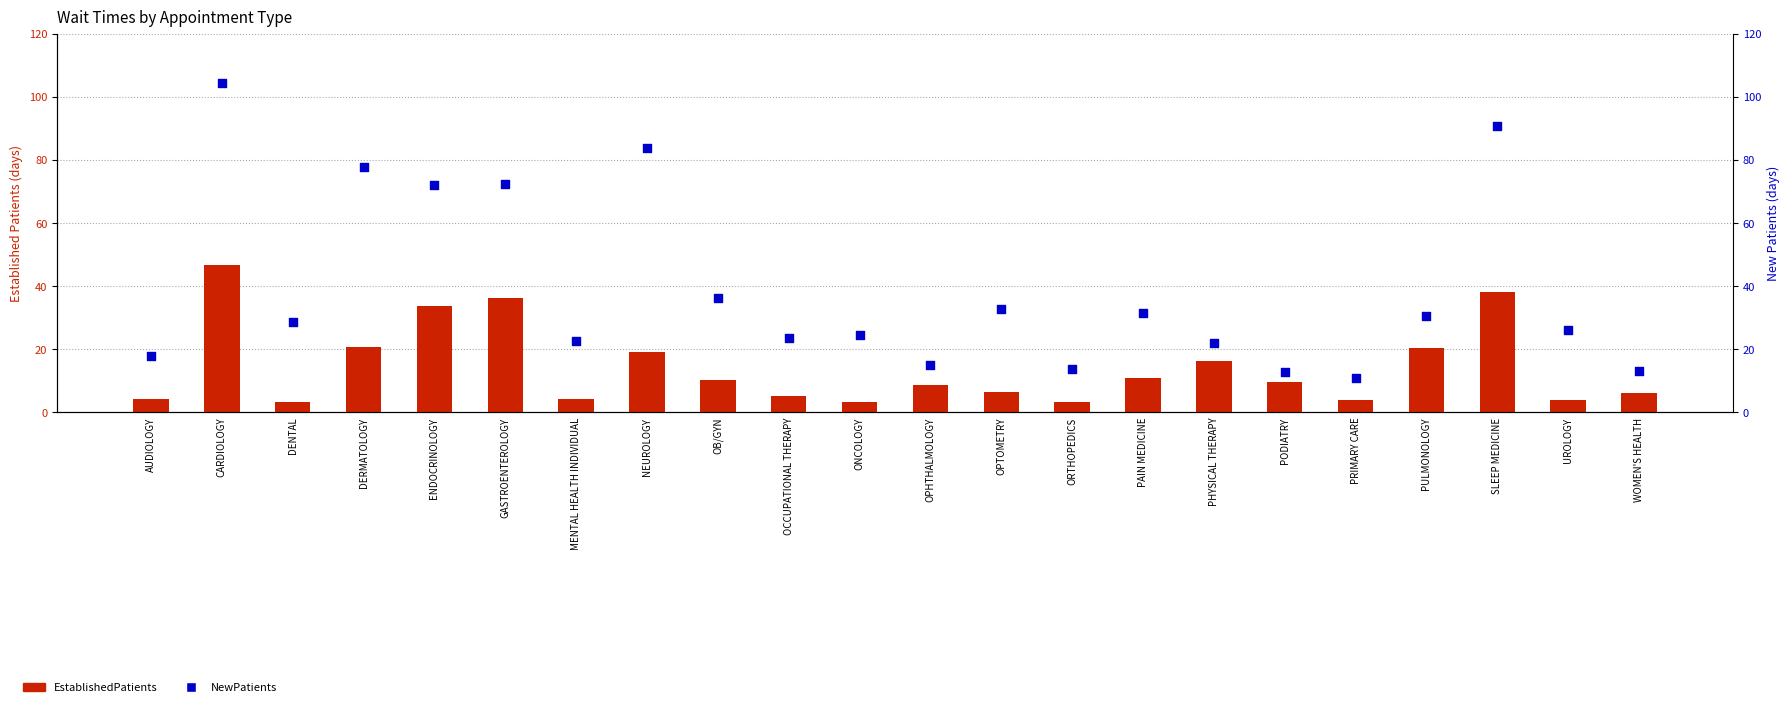

What is the total value across all series at DERMATOLOGY?

98.6